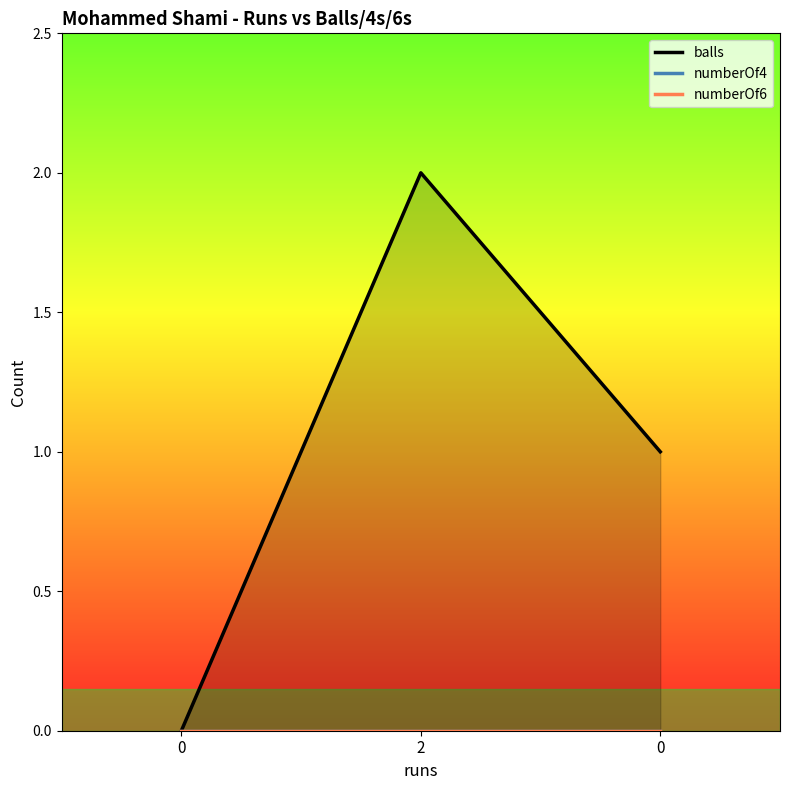

Does the chart display data point markers on the line(s)?

No